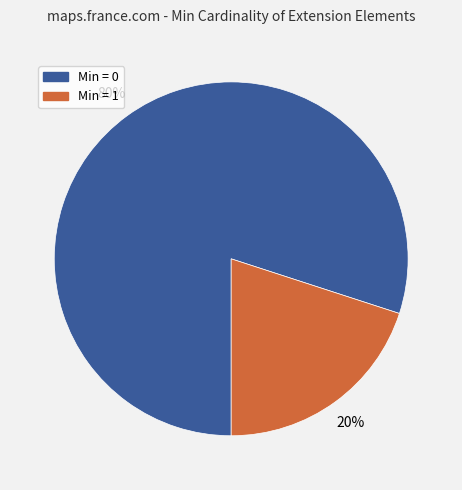

Does any single category account for the majority?

Yes